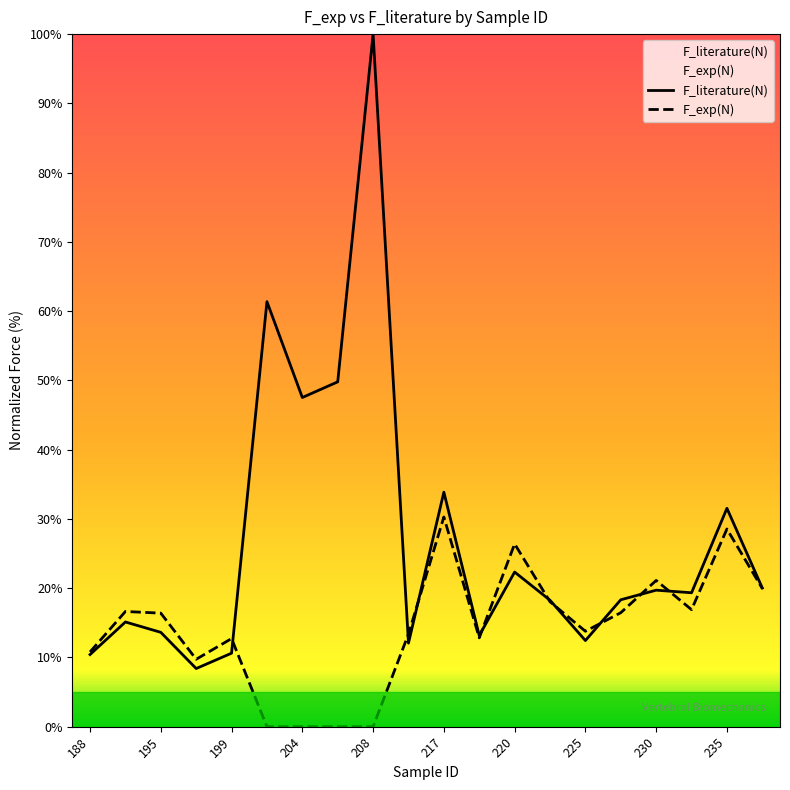

Which series has the largest total across all categories?

F_literature(N)